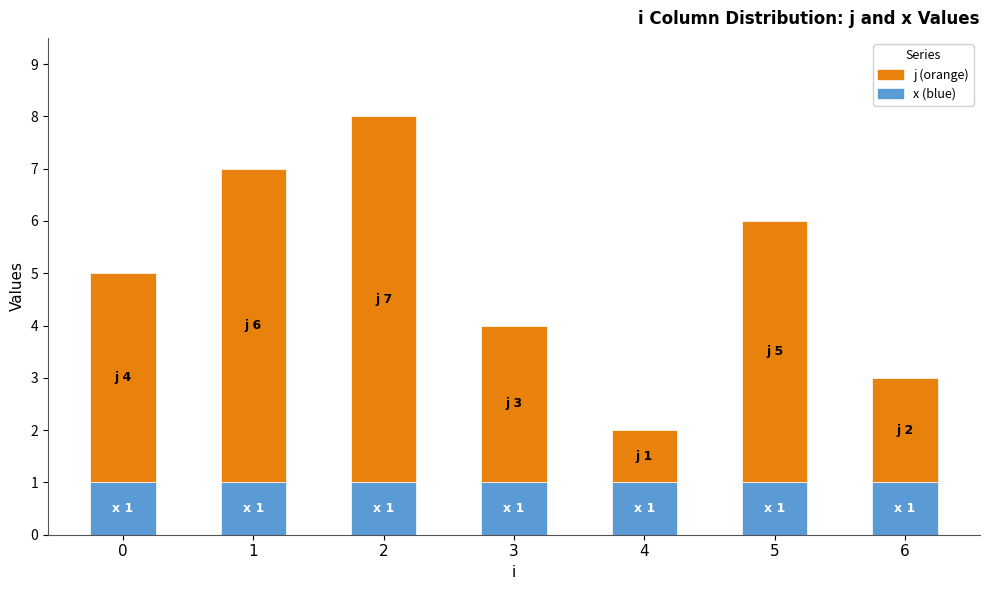

How many data points does each series have?

7